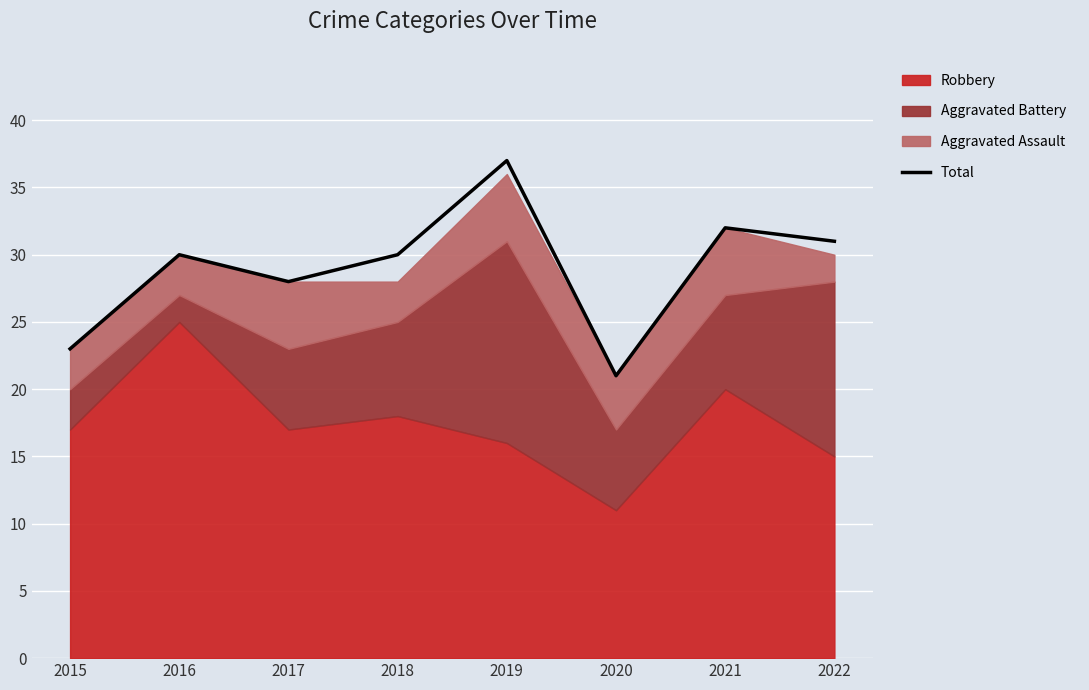

At which category does the chart reach its peak across all series?

2019